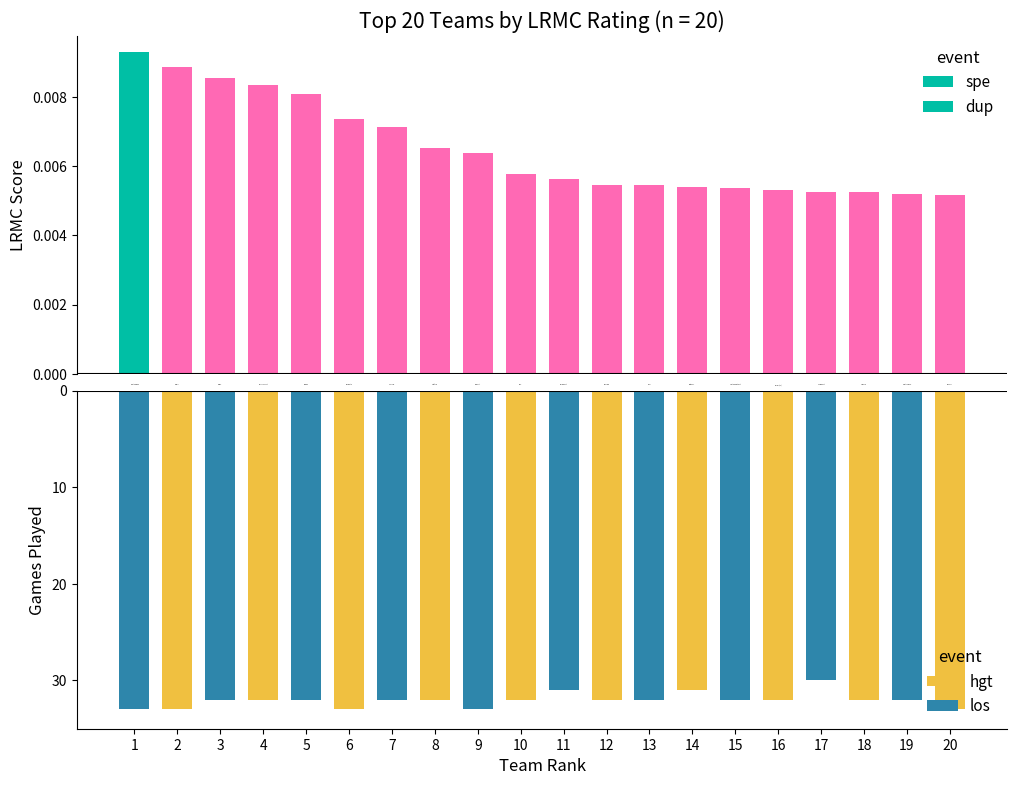

What position from the right is Oregon?

16